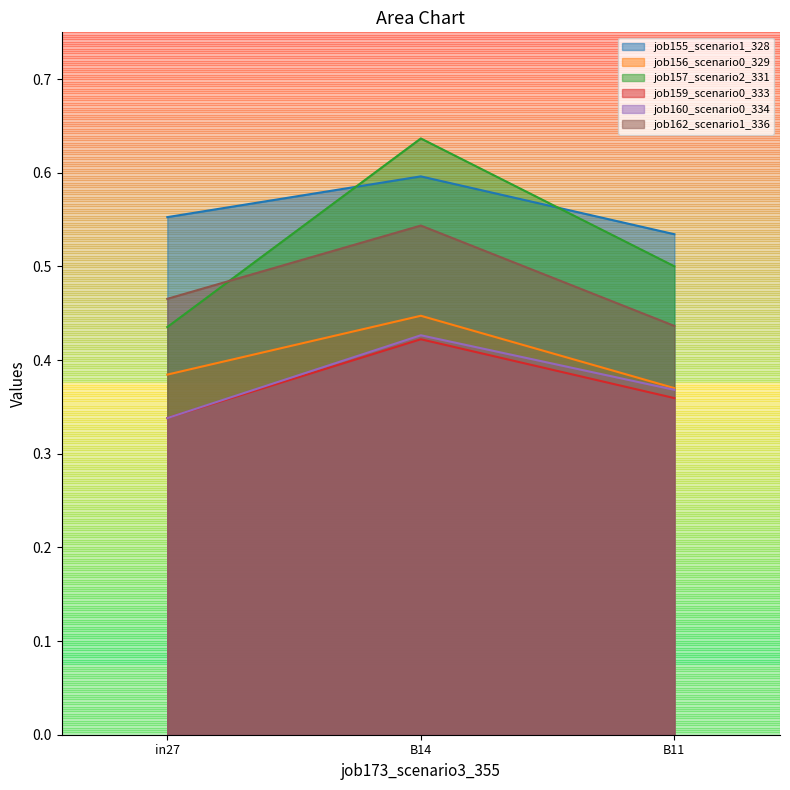

Count the job156_scenario0_329 values in the range 0 to 1.

3